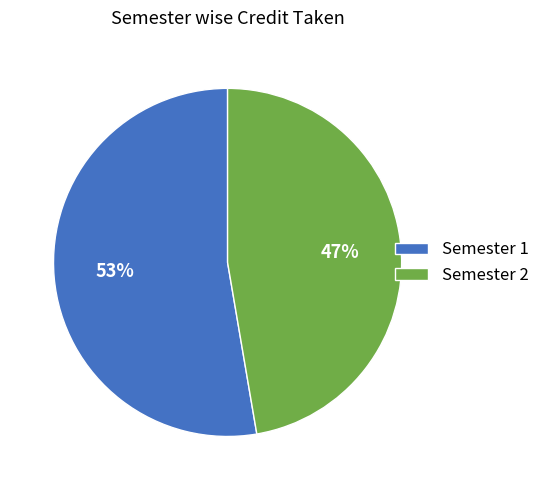

The Semester 1 slice represents 53% of the pie. True or false?

True